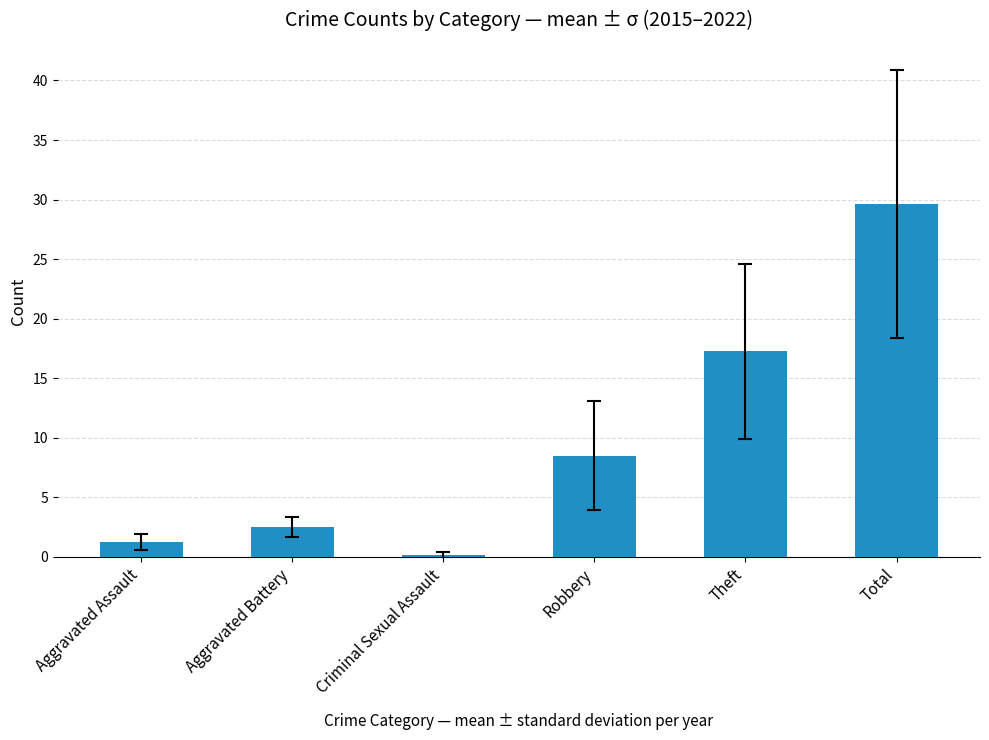

Which has a higher value, Aggravated Assault or Aggravated Battery?

Aggravated Battery